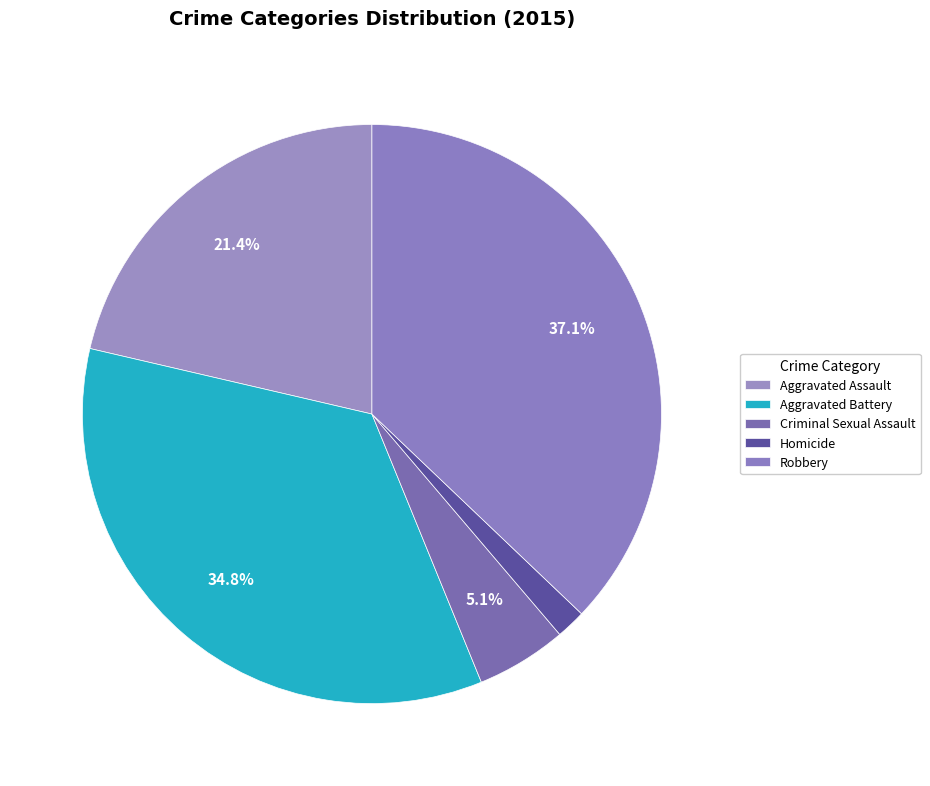

Rank the categories by value from lowest to highest.

Homicide, Criminal Sexual Assault, Aggravated Assault, Aggravated Battery, Robbery